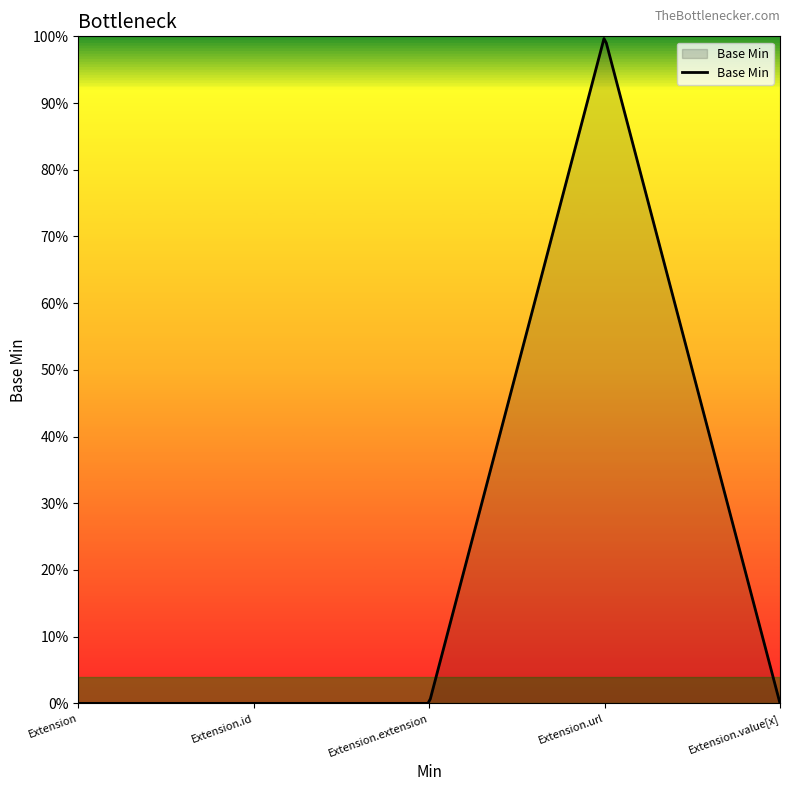

Is this an area chart (filled region under the line)?

Yes